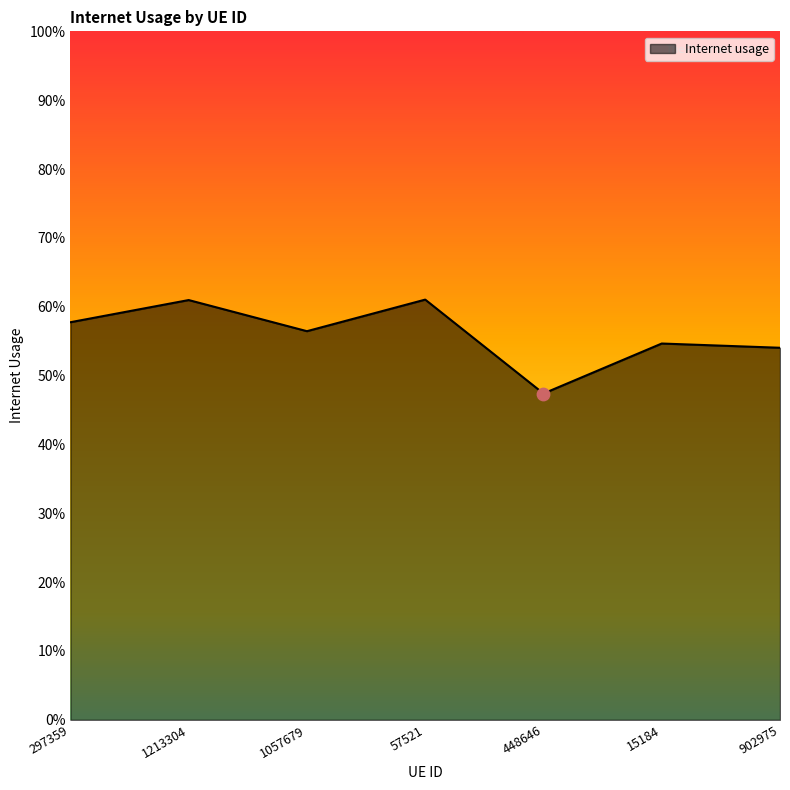

Does the chart have visible grid lines?

No